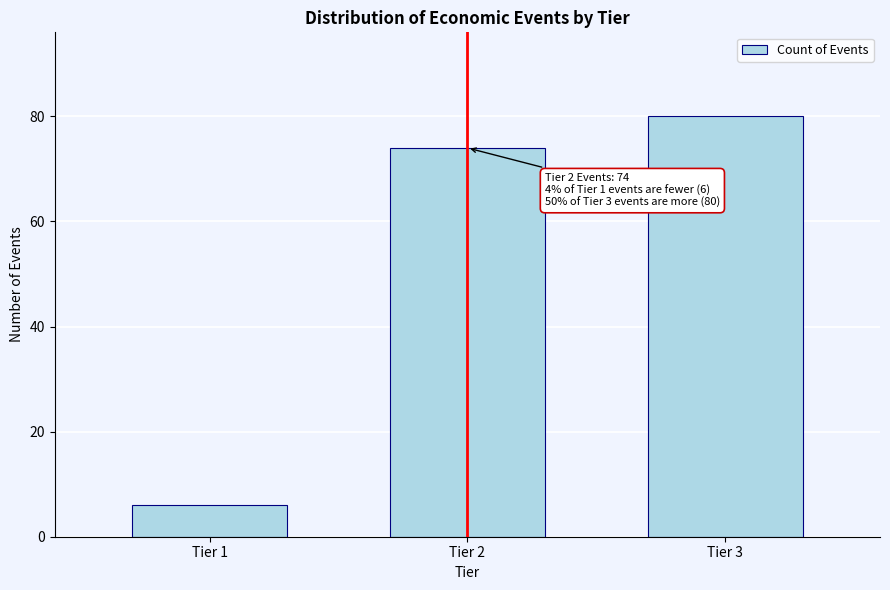

Reading right to left, list all the values displayed in this chart.

80	74	6